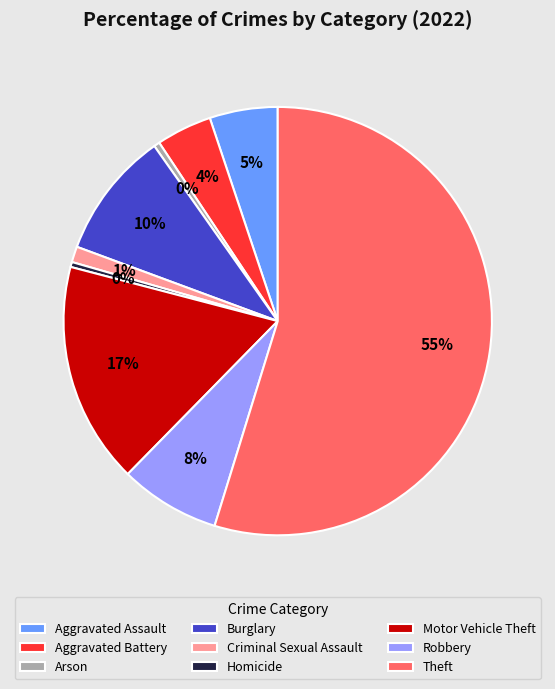

To the nearest percent, what is the difference between the Motor Vehicle Theft and Theft slice percentages?

38%